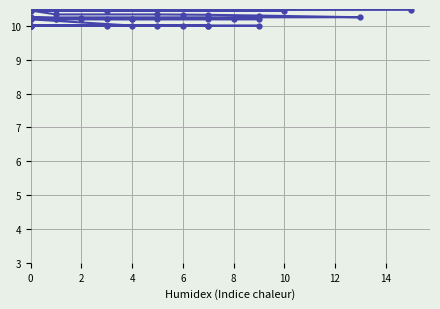

True or false: the data shows 5.2 at 35.

False